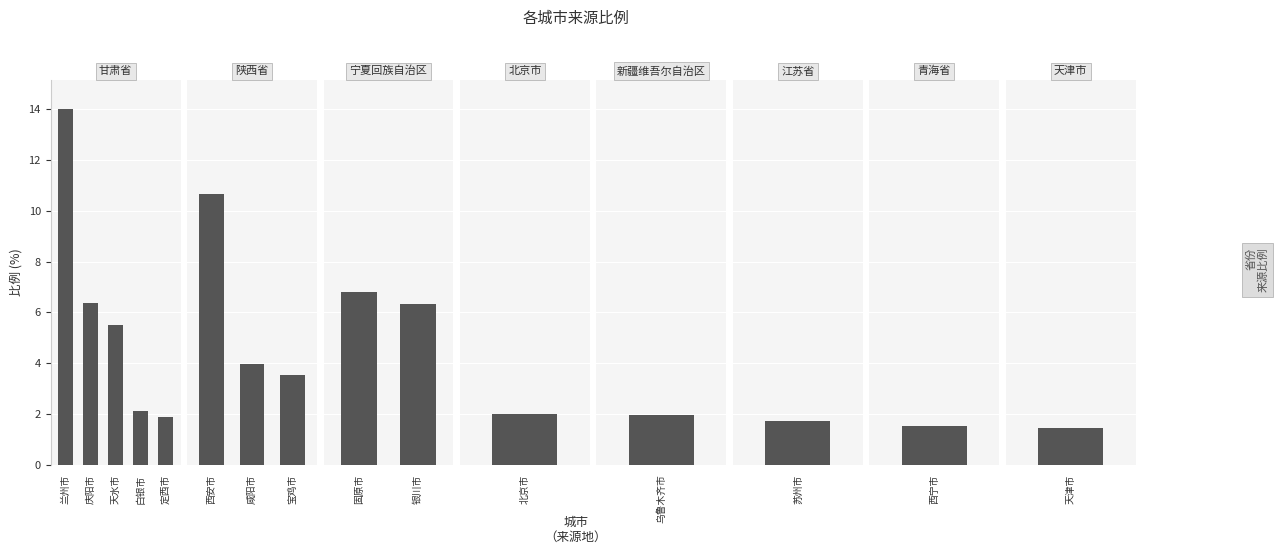

The value at 白银市 is 2.1. True or false?

True